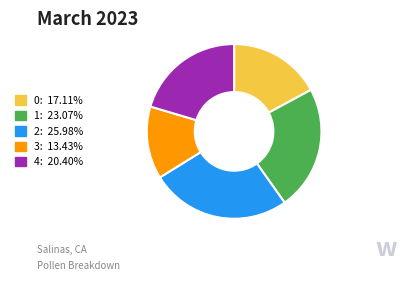

Which category has the smallest portion of the pie?

3